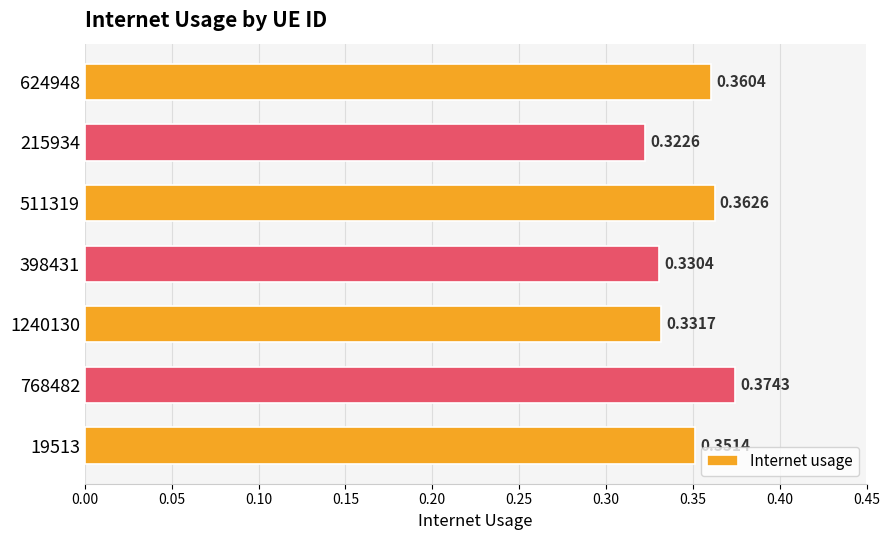

How many distinct data groups are displayed?

1